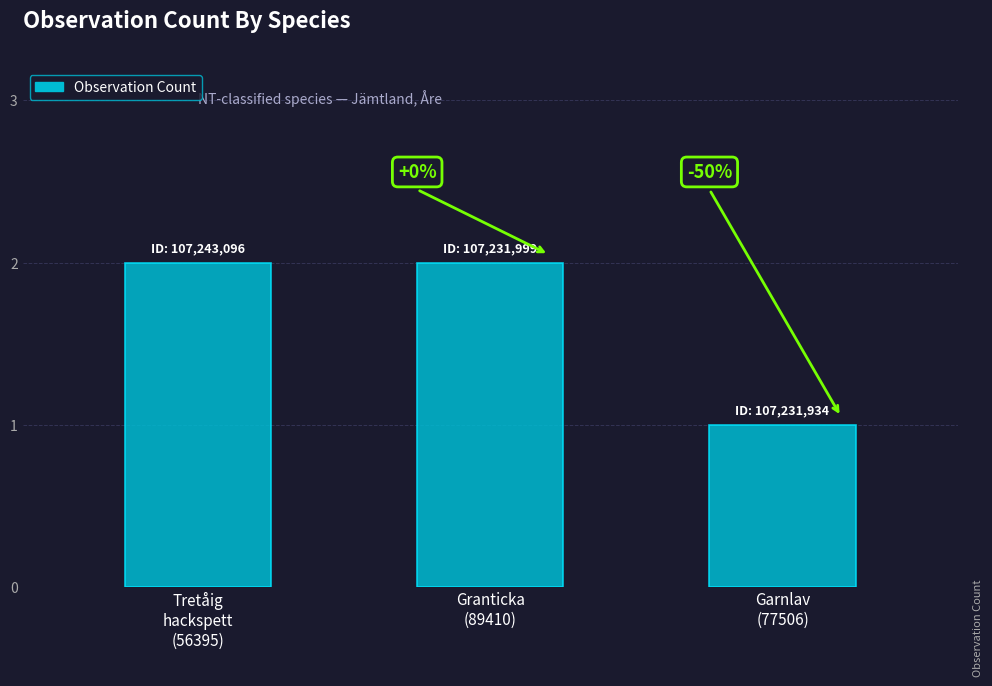

What position from the right is Garnlav
(77506)?

1